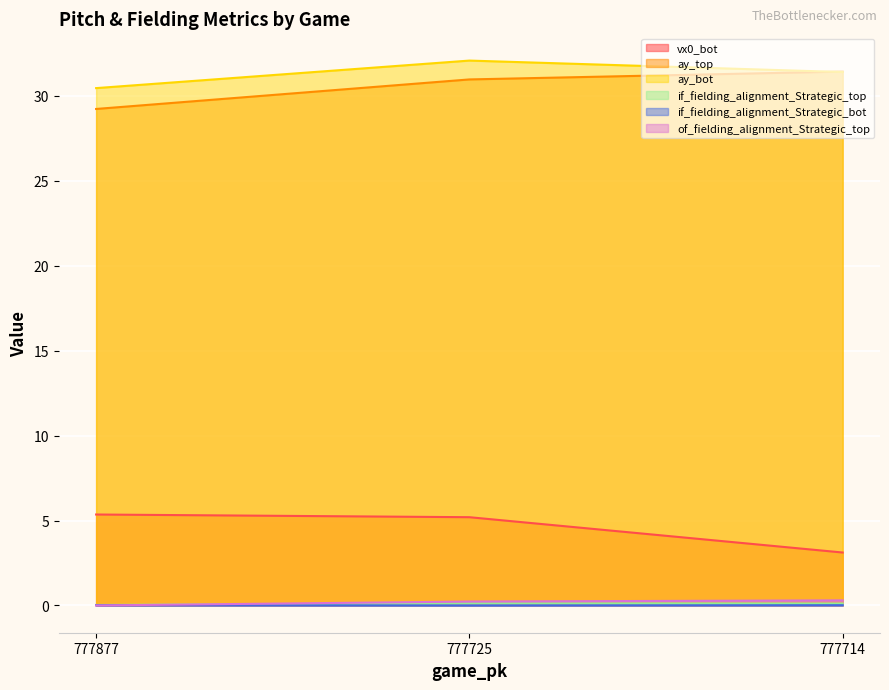

List the labels in order of if_fielding_alignment_Strategic_top value, smallest first.

777877, 777714, 777725